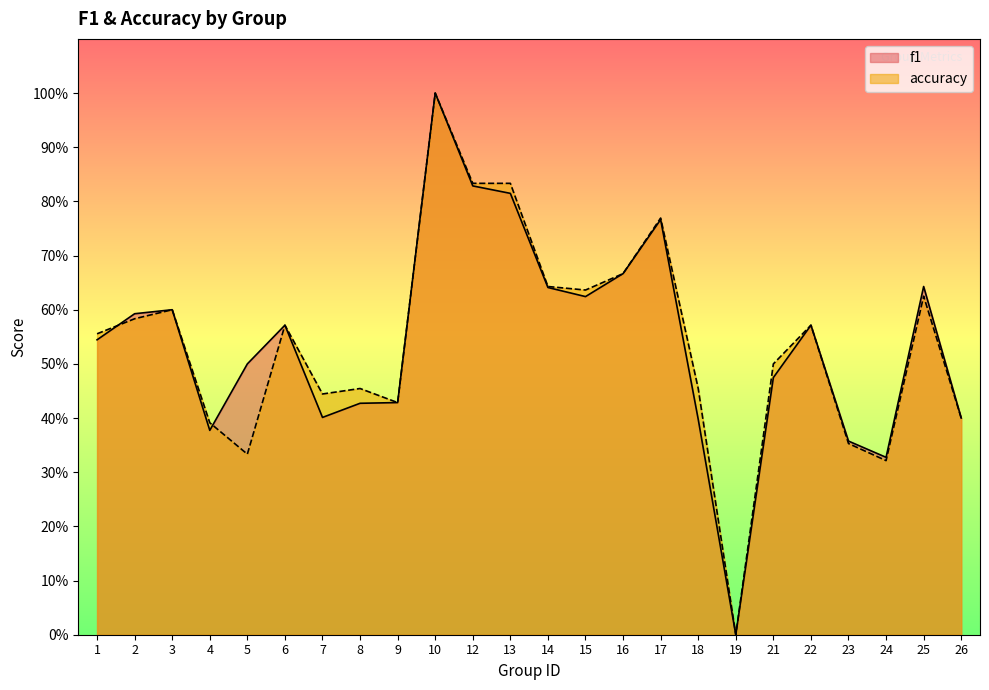

Between 5 and 19, which is larger?

5